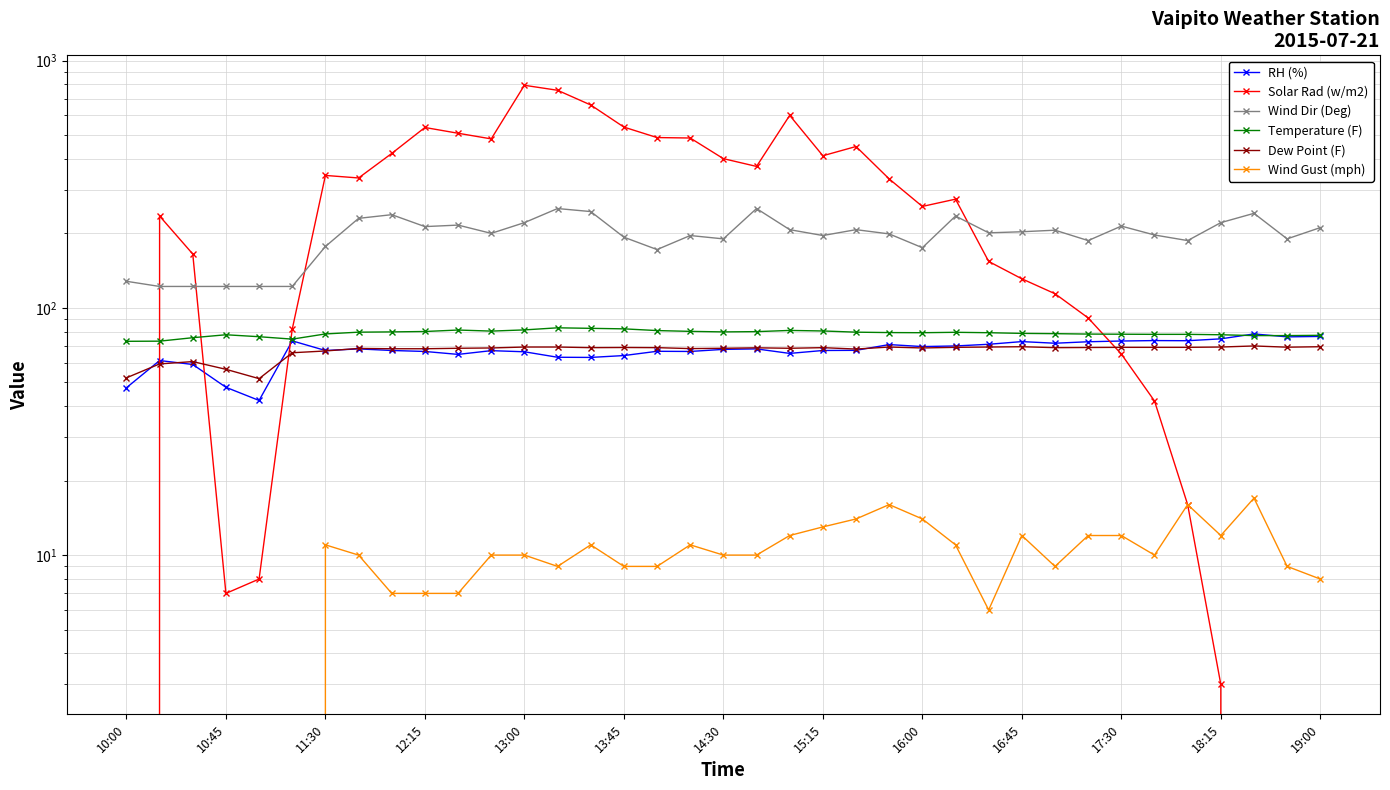

What is the value of the RH (%) point at the 36th from the left?

76.3